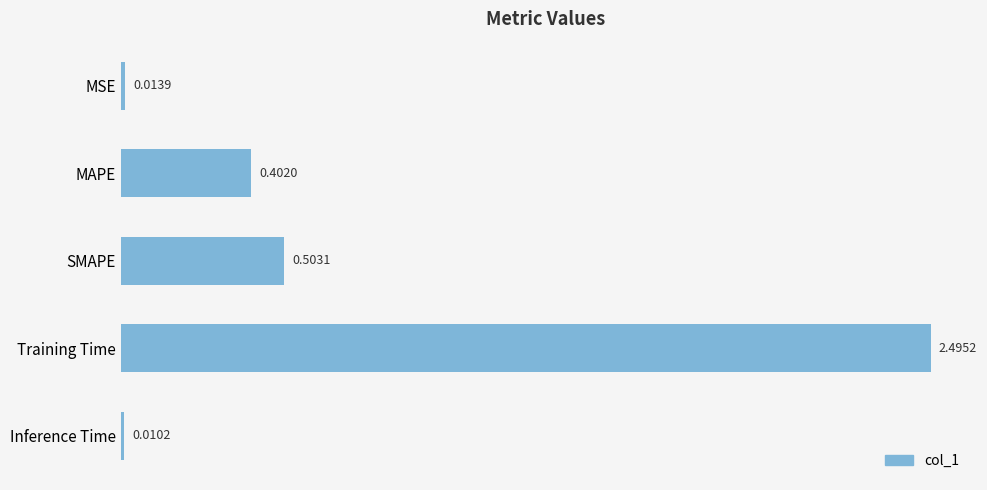

What is the difference between the maximum and minimum values?

2.5